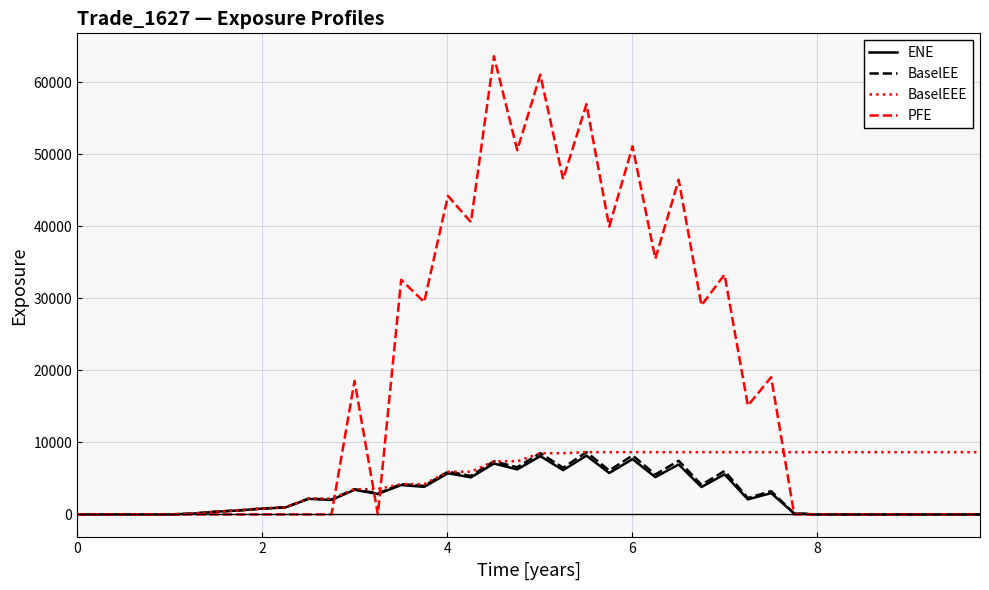

How many lines are shown in the chart?

4